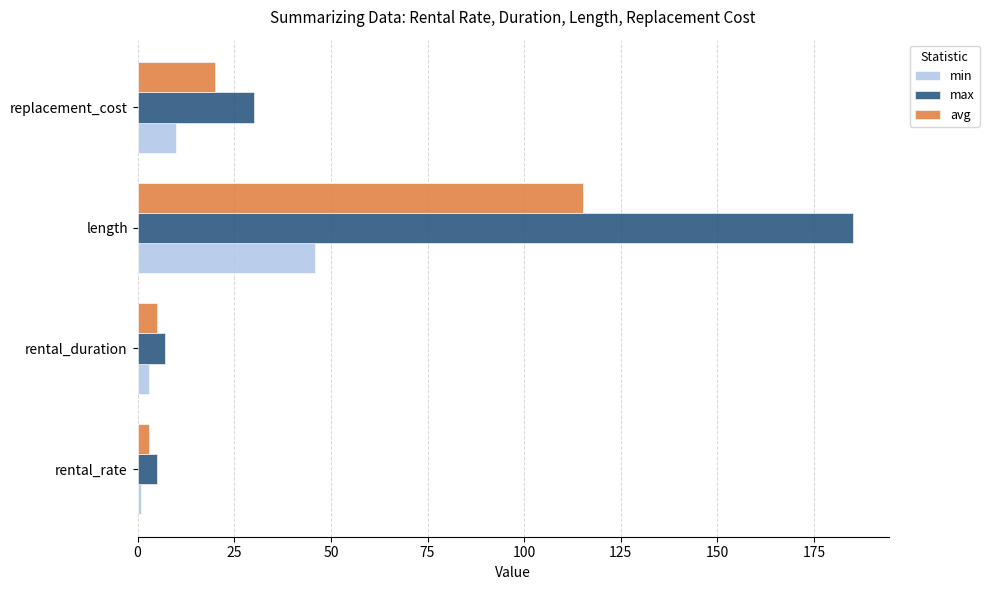

List the labels in order of avg value, largest first.

length, replacement_cost, rental_duration, rental_rate